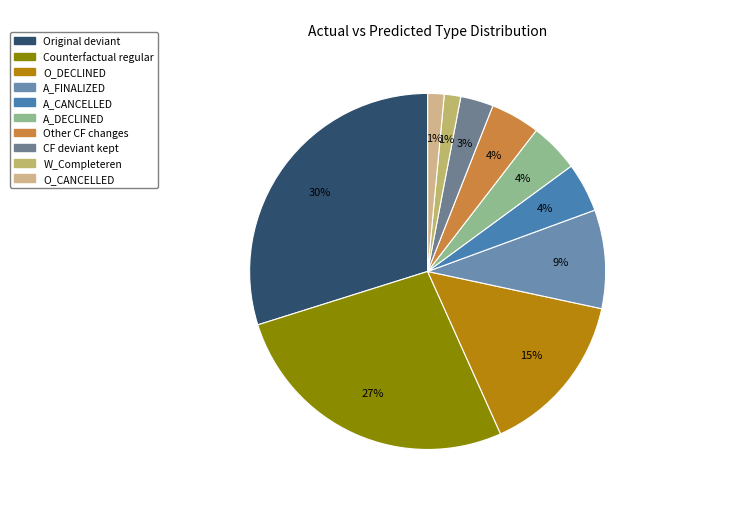

Count the number of slices in the pie.

10